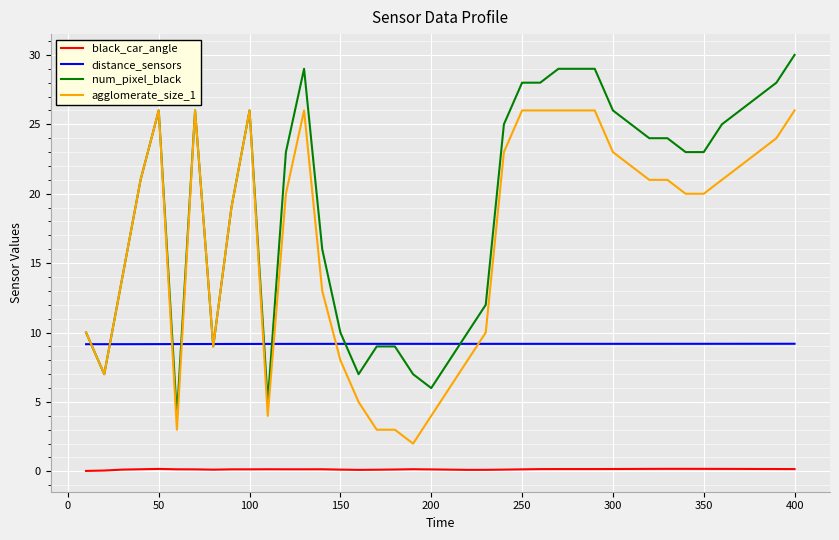

True or false: distance_sensors and black_car_angle cross at least once.

False